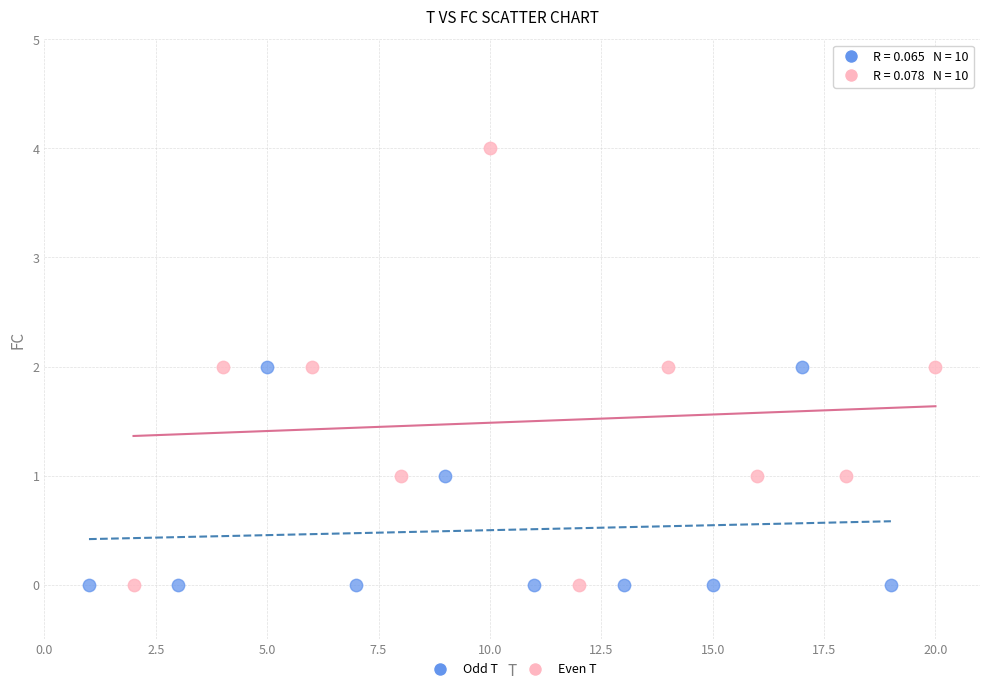

Which series reaches the maximum Y coordinate?

Even T